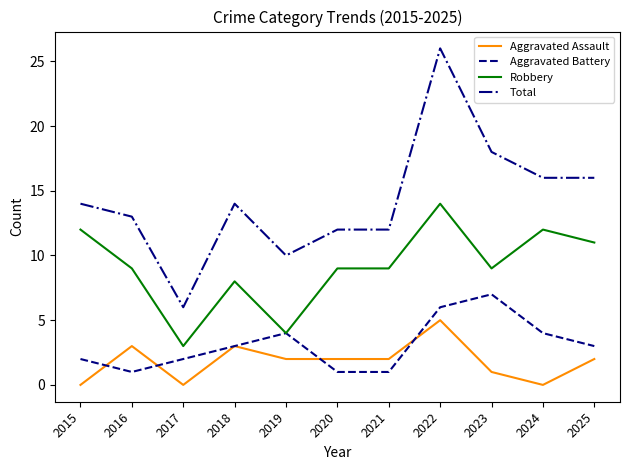

How many lines are shown in the chart?

4